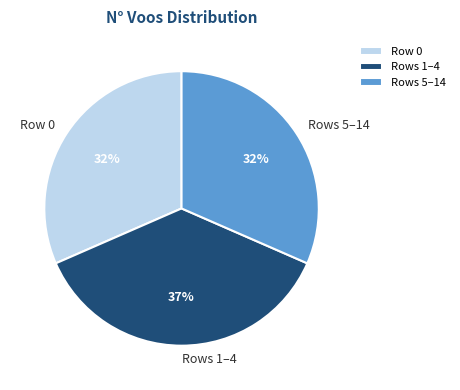

Does any single category account for the majority?

No